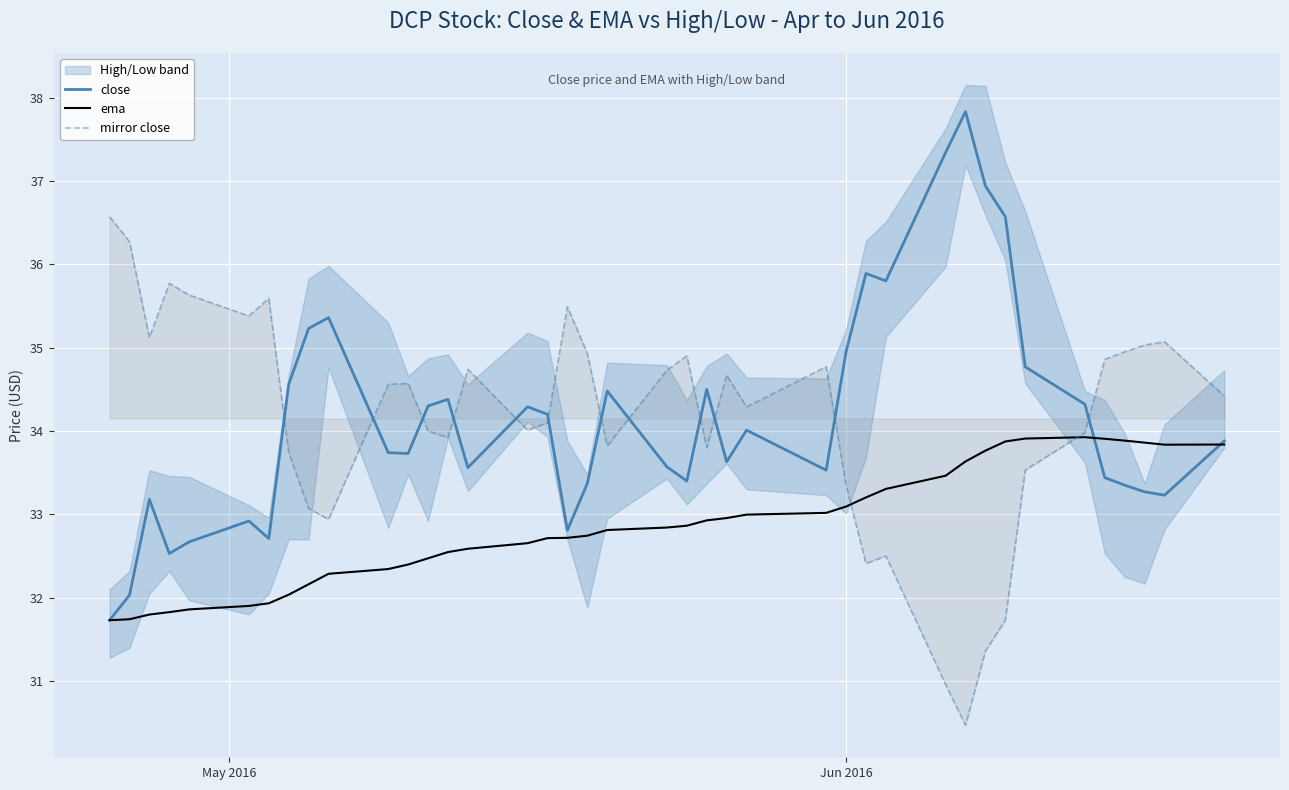

Rank the series by their maximum value, from highest to lowest.

close, mirror close, ema